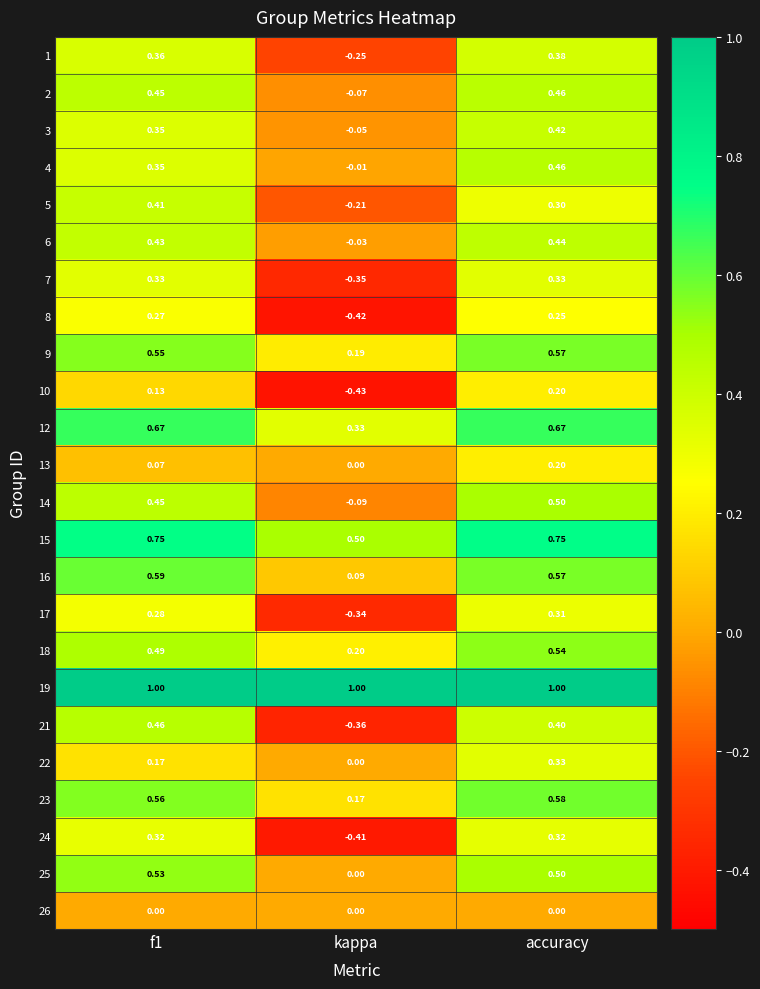

Which series has the largest total across all categories?

19